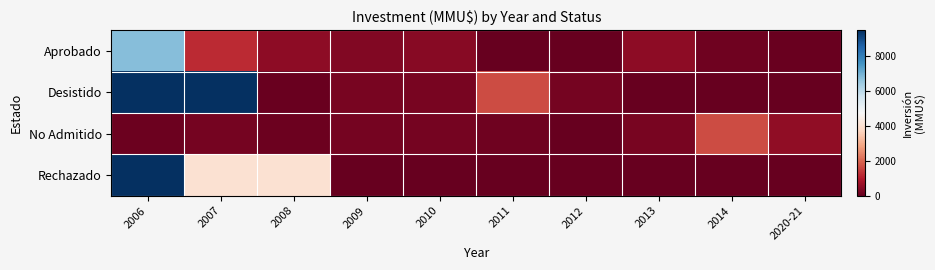

At 2008, list the series in order from smallest to largest.

Desistido, No Admitido, Aprobado, Rechazado